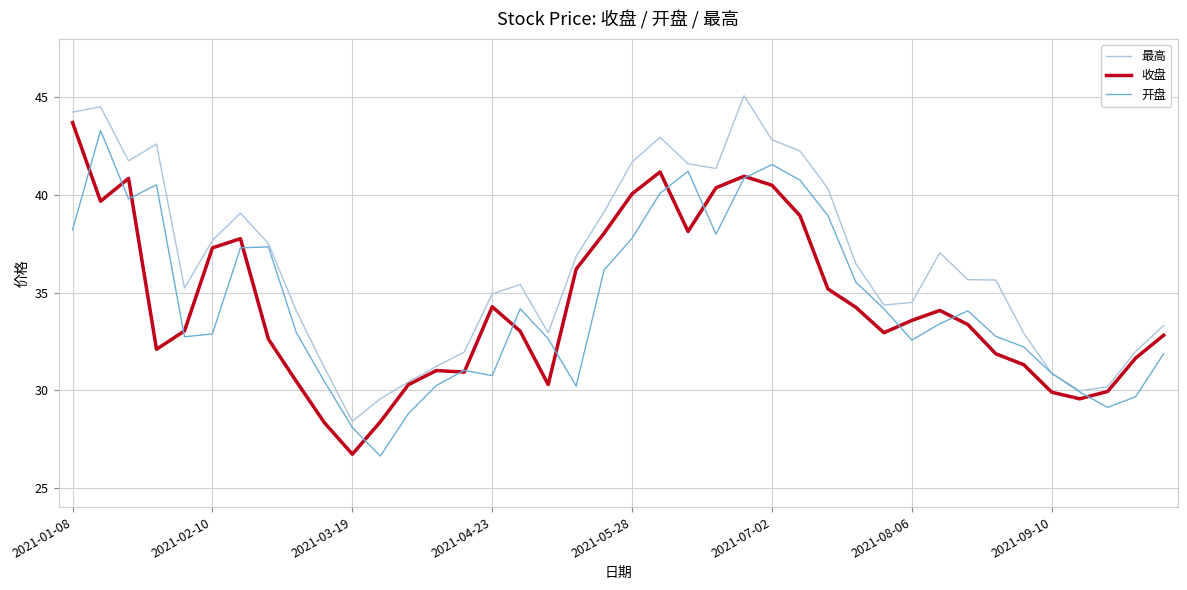

What is the maximum value shown in the chart?

45.1